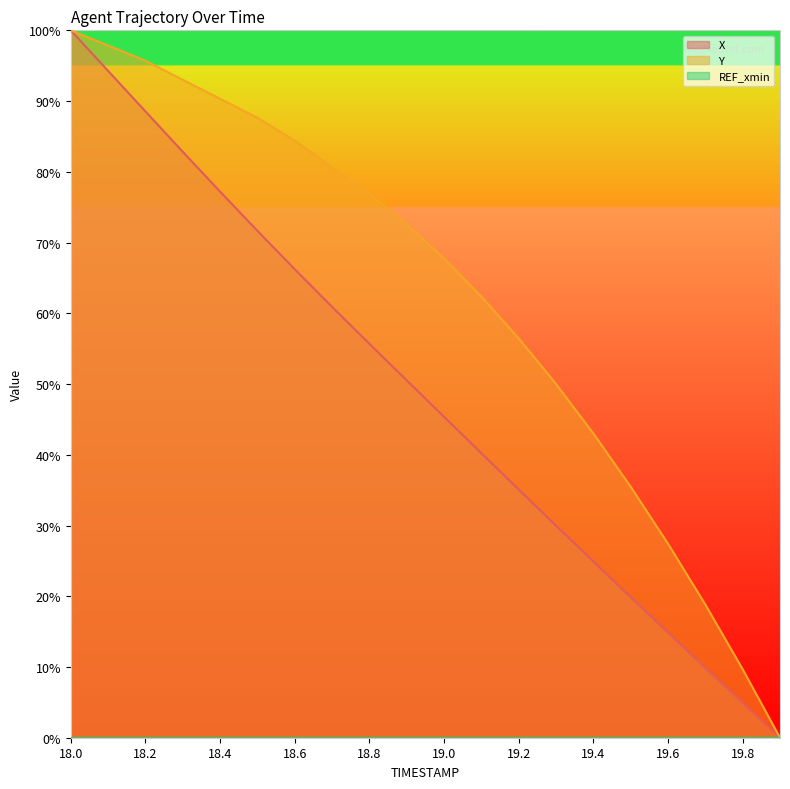

Between 19.5 and 19.6, which series saw the biggest shift?

Y